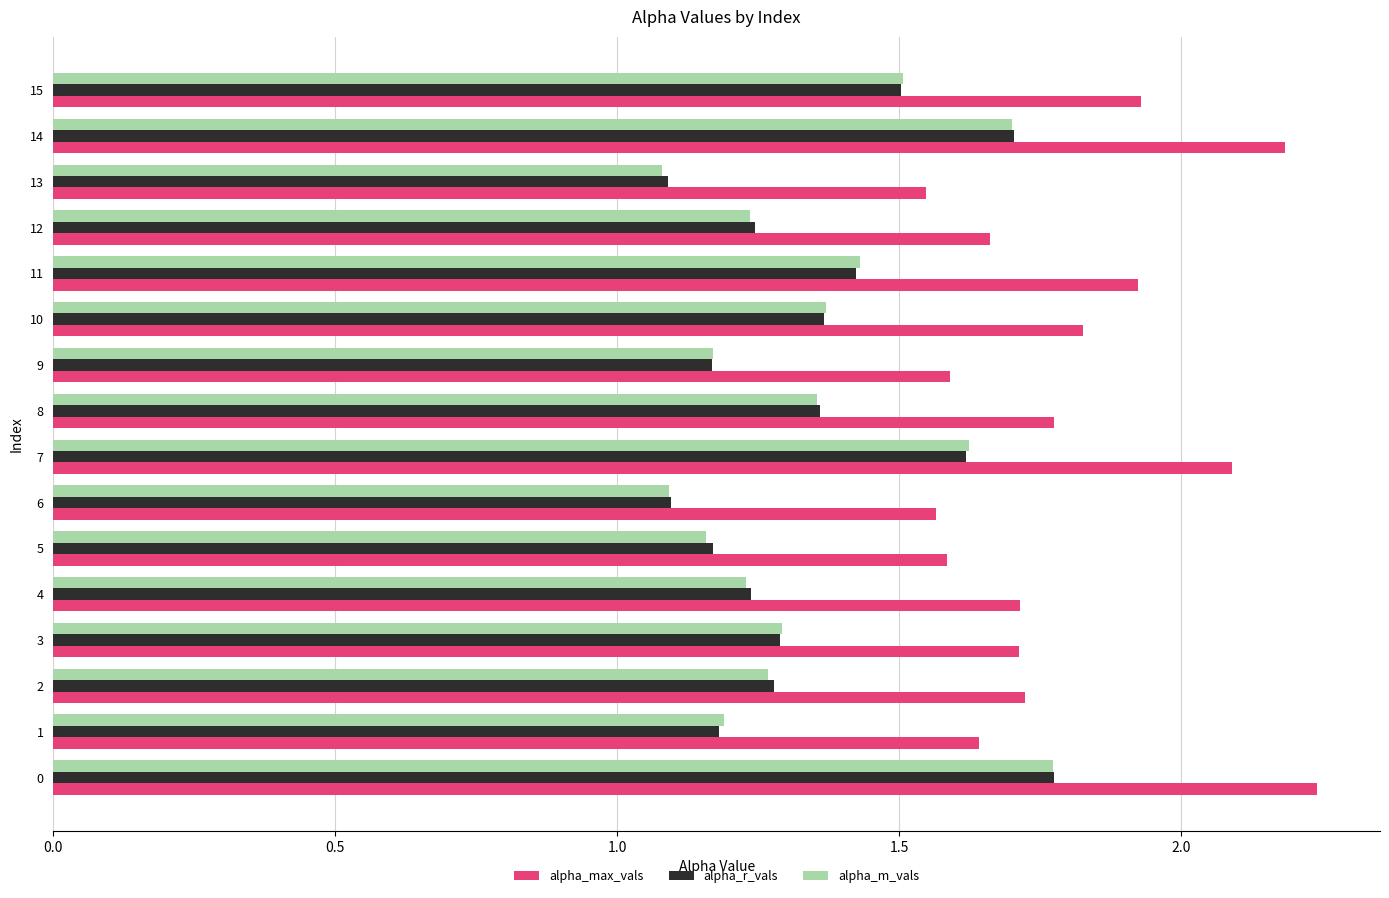

How many alpha_max_vals values are between 1 and 2?

13